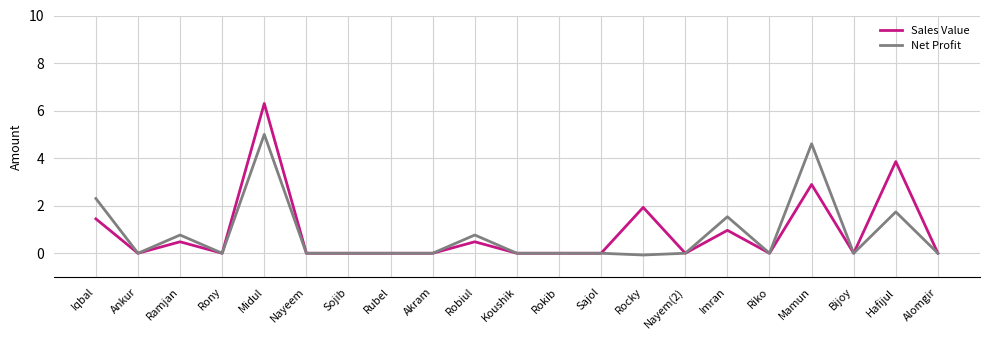

The Net Profit series shows 0.0 at Koushik. True or false?

True